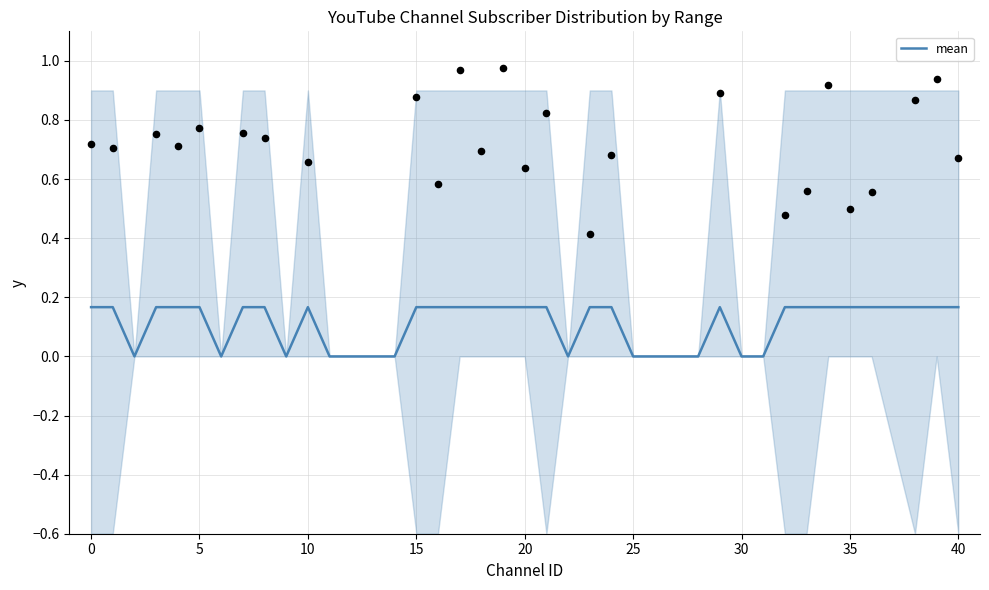

What is the change in value from 25 to 36?

+0.2